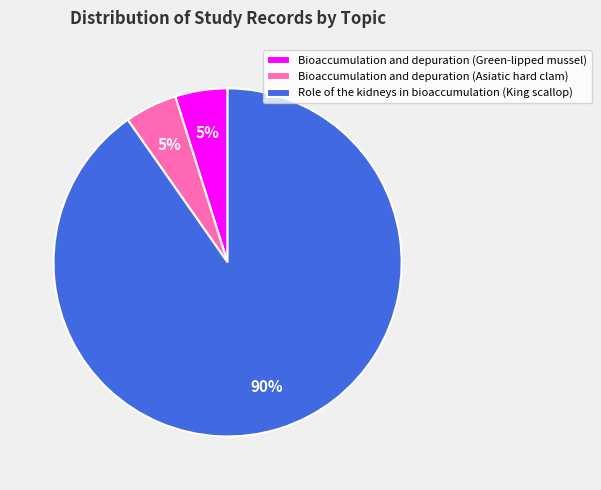

Combined, do Bioaccumulation and depuration (Green-lipped mussel) and Bioaccumulation and depuration (Asiatic hard clam) account for over 50%?

No